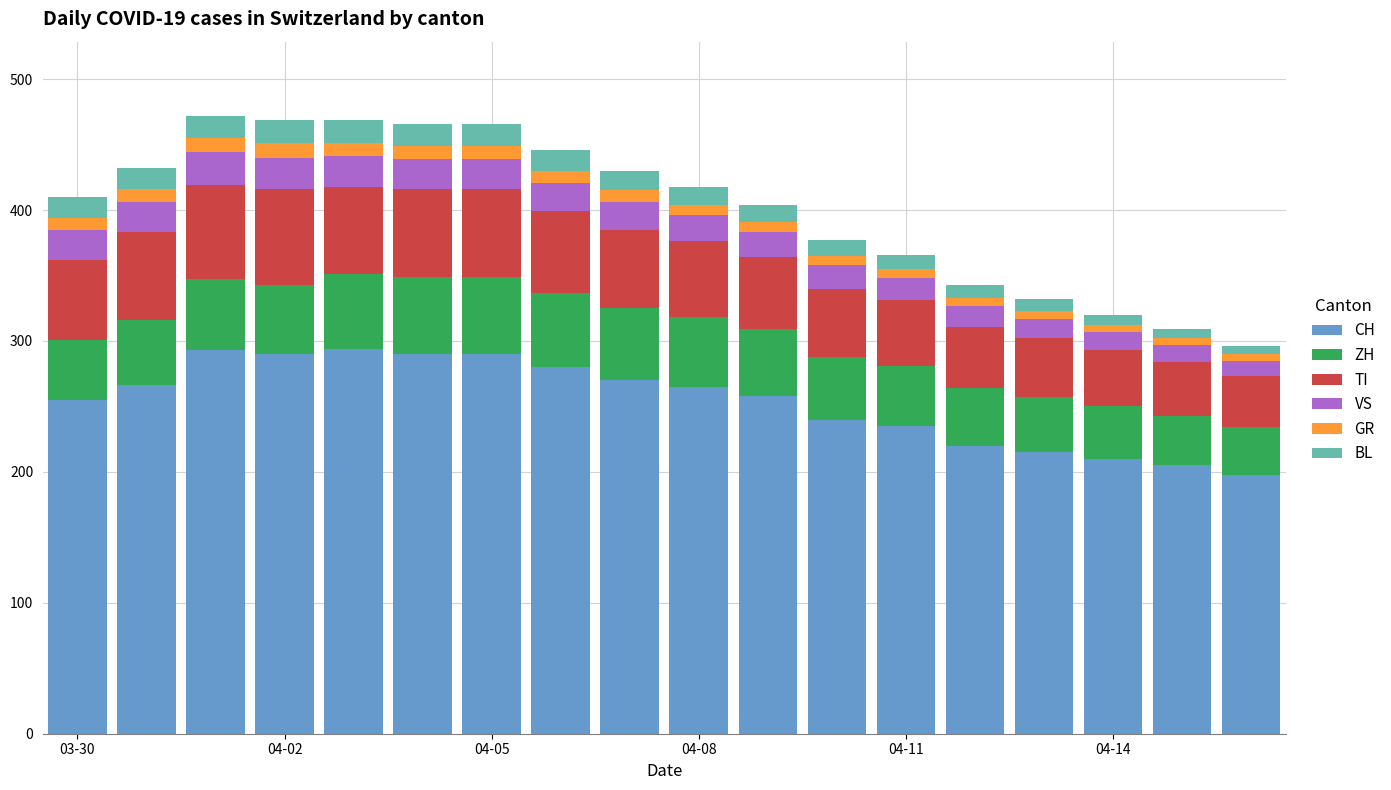

What is the highest value of the CH series?

294